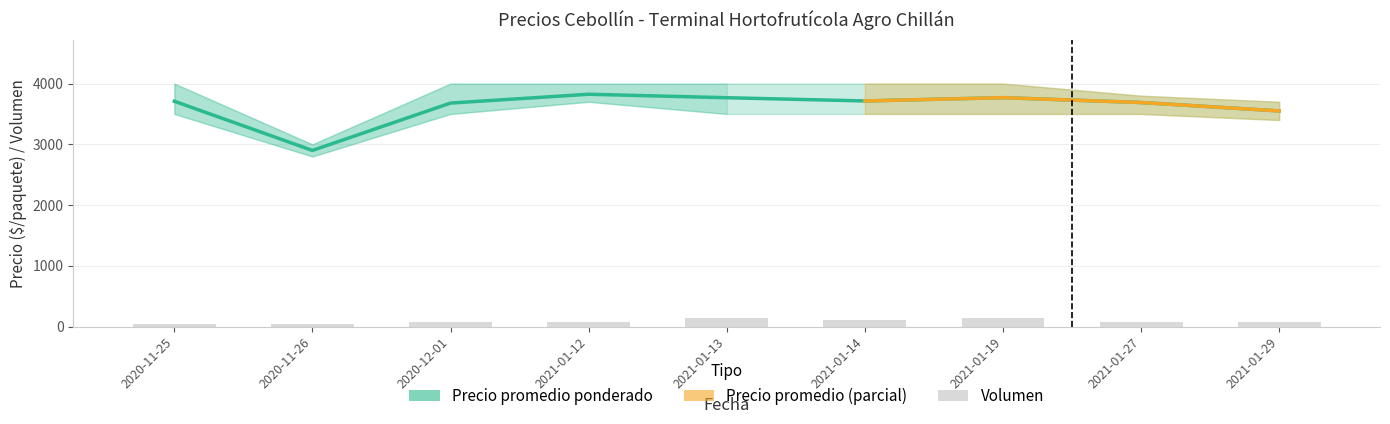

What is the highest value of the Volumen series?

150